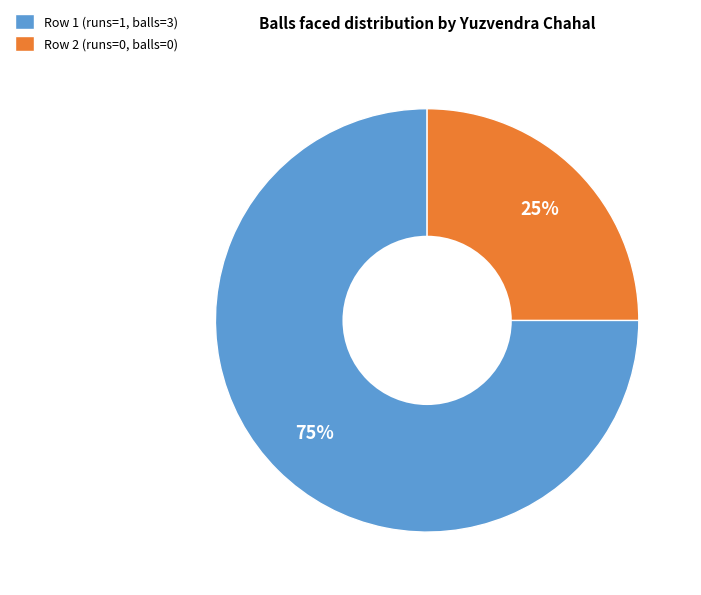

How many segments does this pie chart have?

2